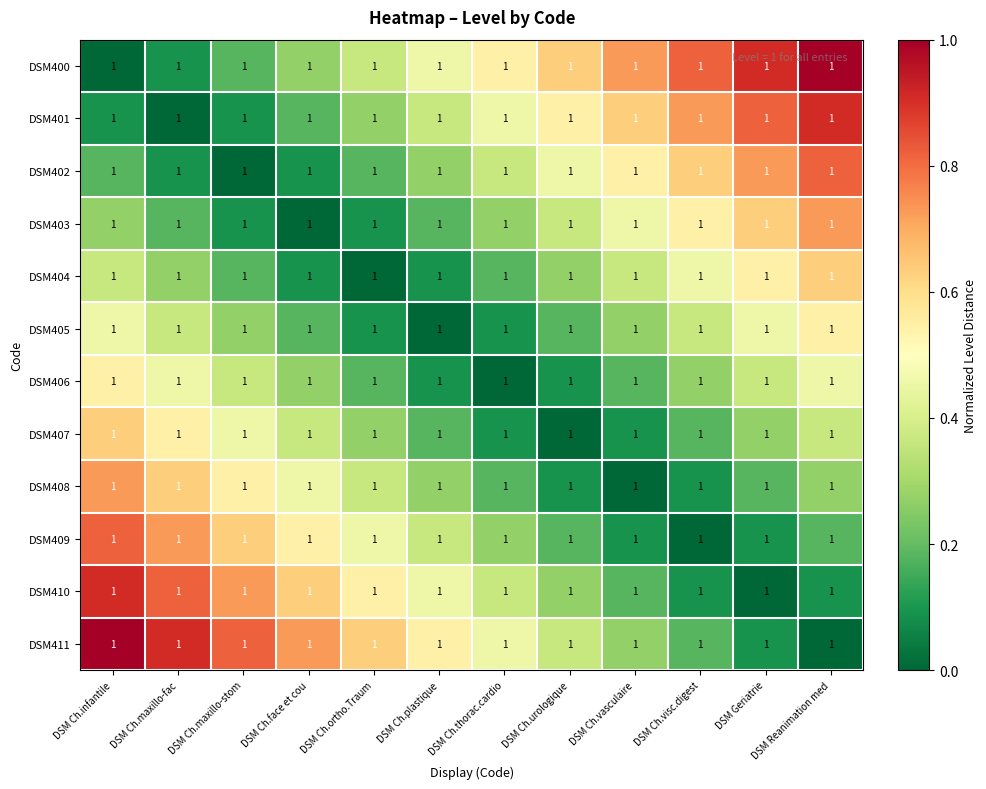

Rank the categories by DSM400 value from highest to lowest.

DSM Reanimation med, DSM Geriatrie, DSM Ch.visc.digest, DSM Ch.vasculaire, DSM Ch.urologique, DSM Ch.thorac.cardio, DSM Ch.plastique, DSM Ch.ortho.Traum, DSM Ch.face et cou, DSM Ch.maxillo-stom, DSM Ch.maxillo-fac, DSM Ch.infantile